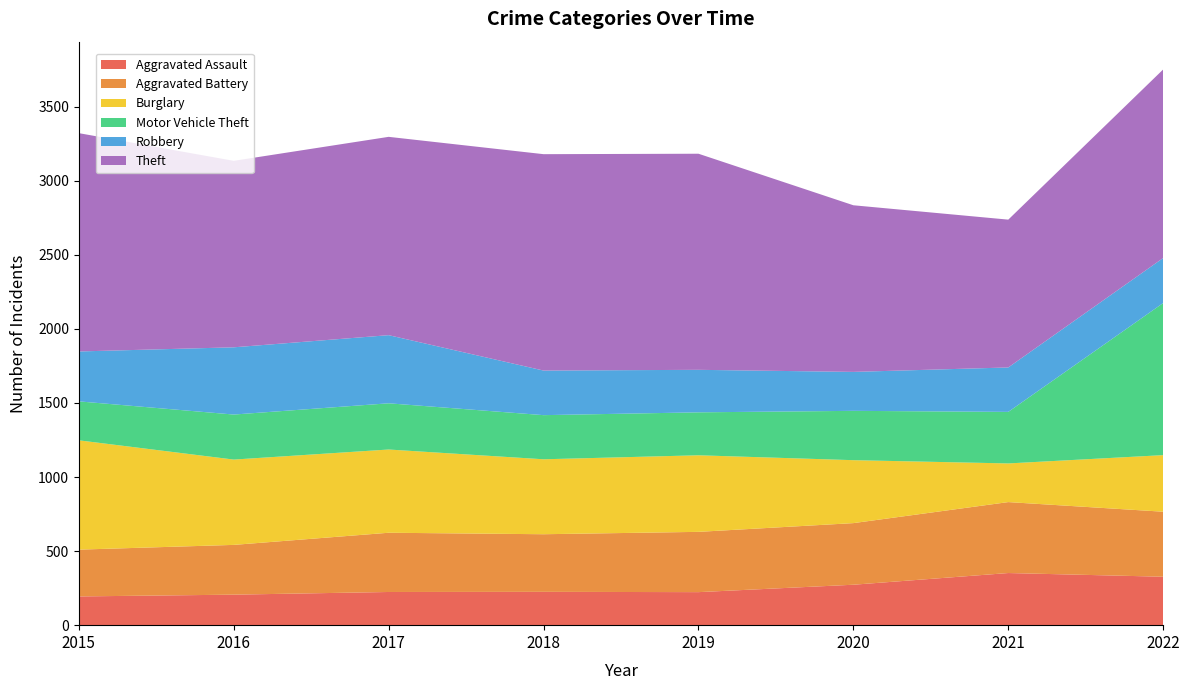

Reading left to right, what are all the values shown in this chart?

Aggravated Assault: 194	206	224	225	223	273	352	327
Aggravated Battery: 316	336	400	389	407	416	479	439
Burglary: 738	576	562	506	517	425	261	382
Motor Vehicle Theft: 263	304	312	298	290	333	348	1027
Robbery: 337	454	460	301	287	263	300	304
Theft: 1474	1259	1339	1461	1459	1125	998	1273